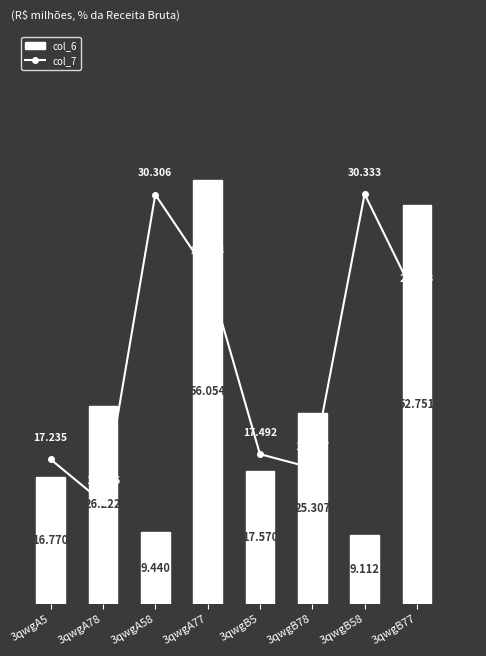

What is the total value across all series at 3qwgB5?

35.1